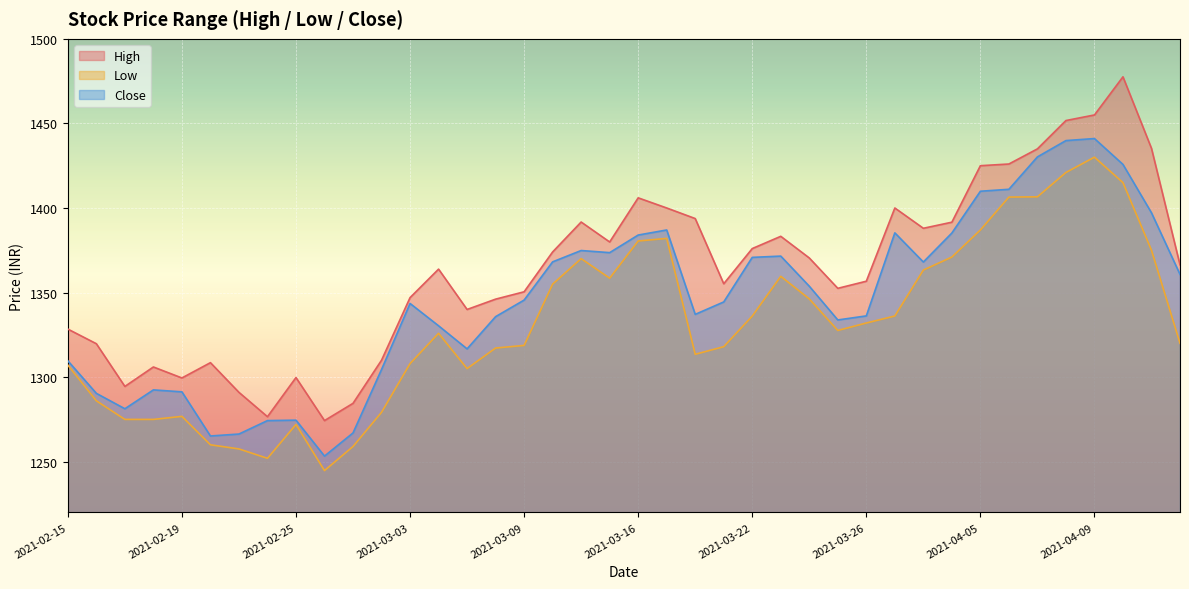

What is the difference between the maximum and minimum values in the High series?

203.2